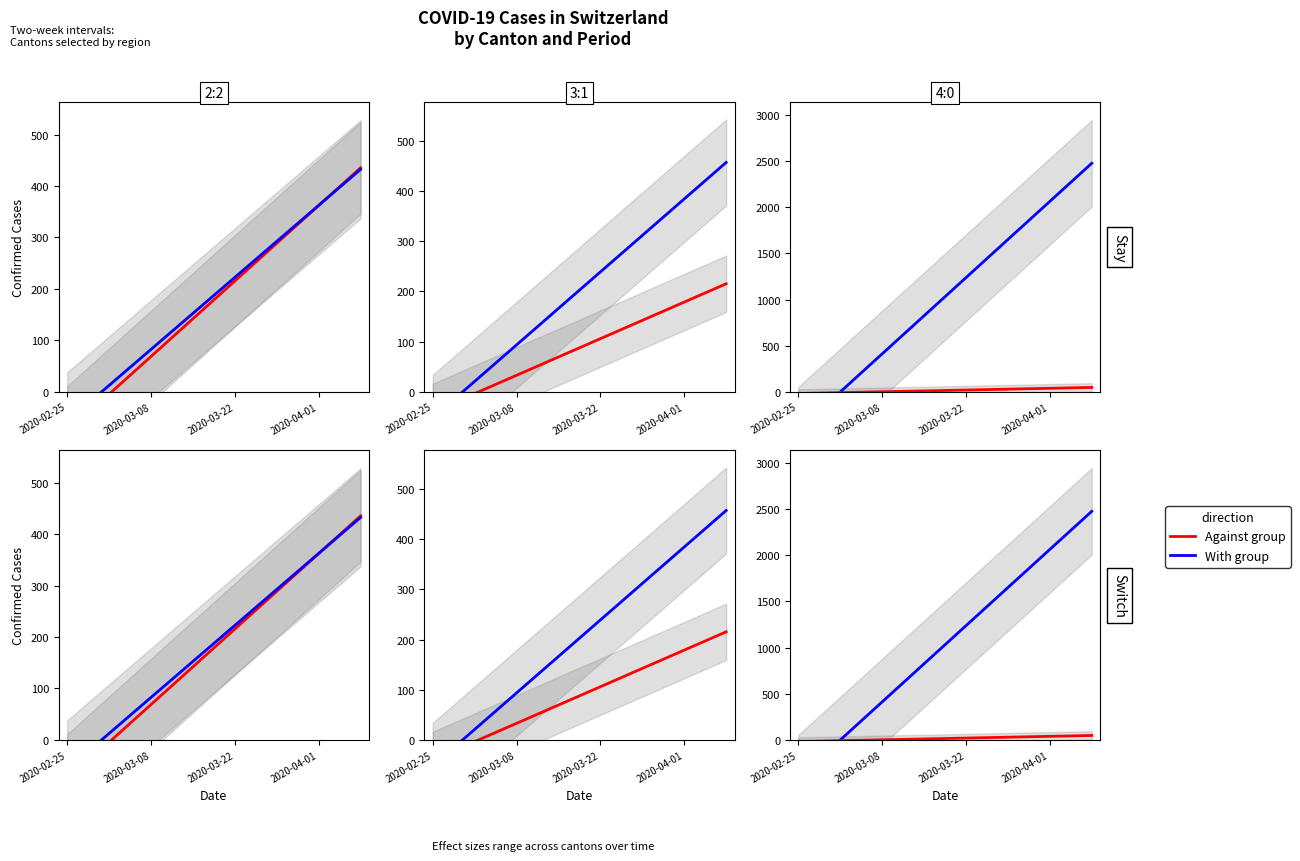

Which series has the largest total across all categories?

With group